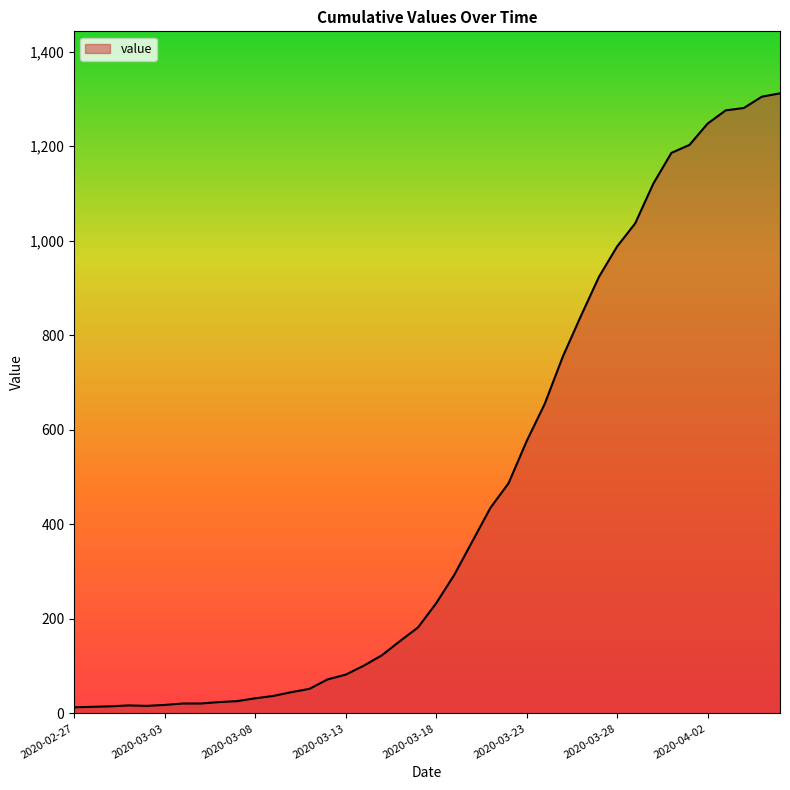

What is the difference between the maximum and minimum values?

1299